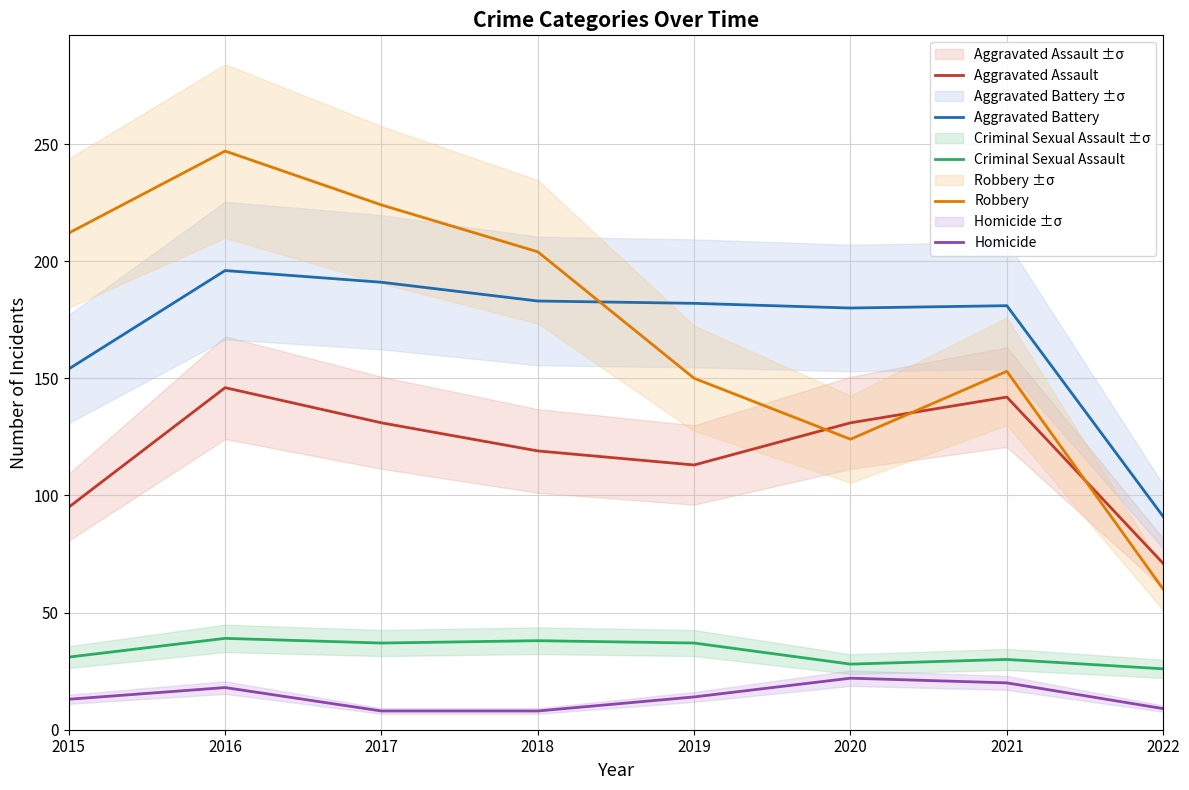

At which category does Aggravated Battery reach its first local peak?

2016